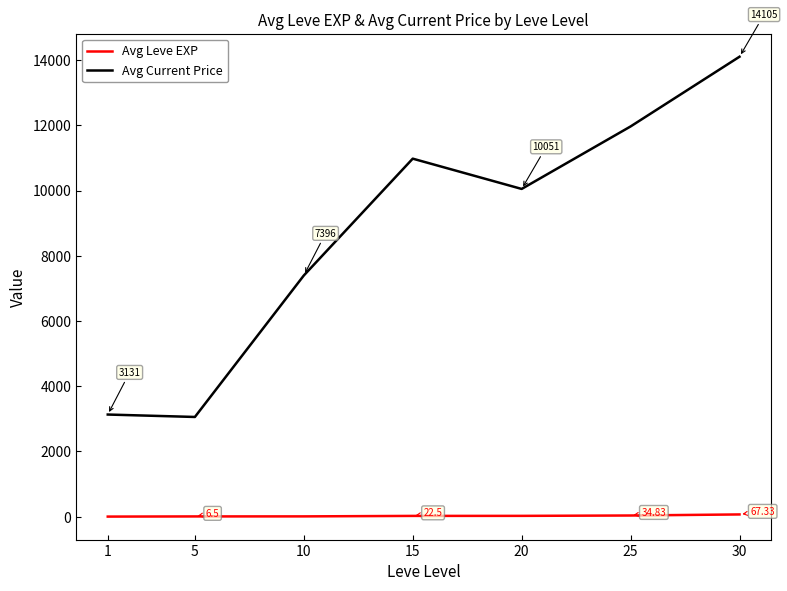

At which label does Avg Leve EXP first exceed 22?

15